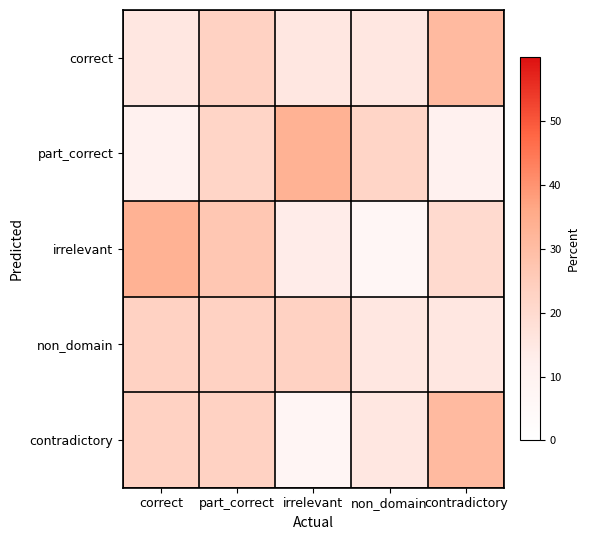

At which category is the sum across all series the highest?

part_correct